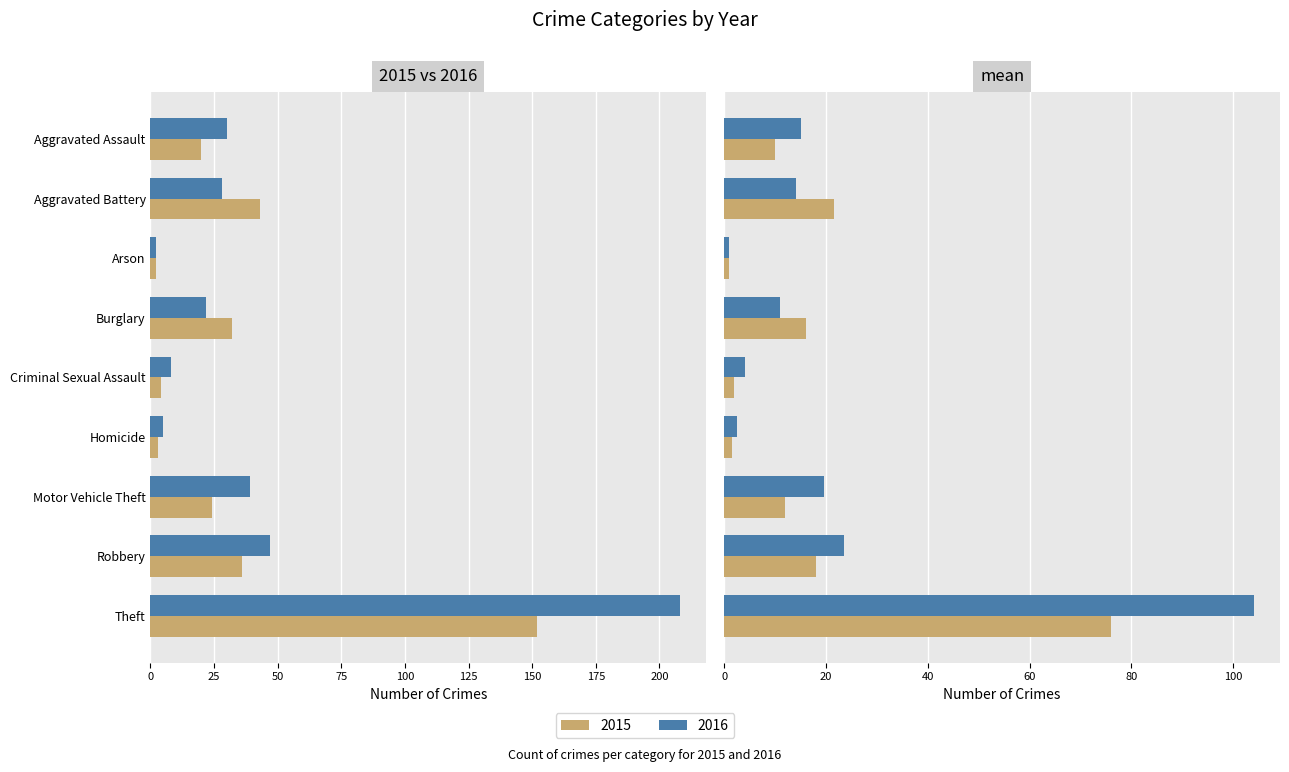

What is the total value across all series at Motor Vehicle Theft?

63